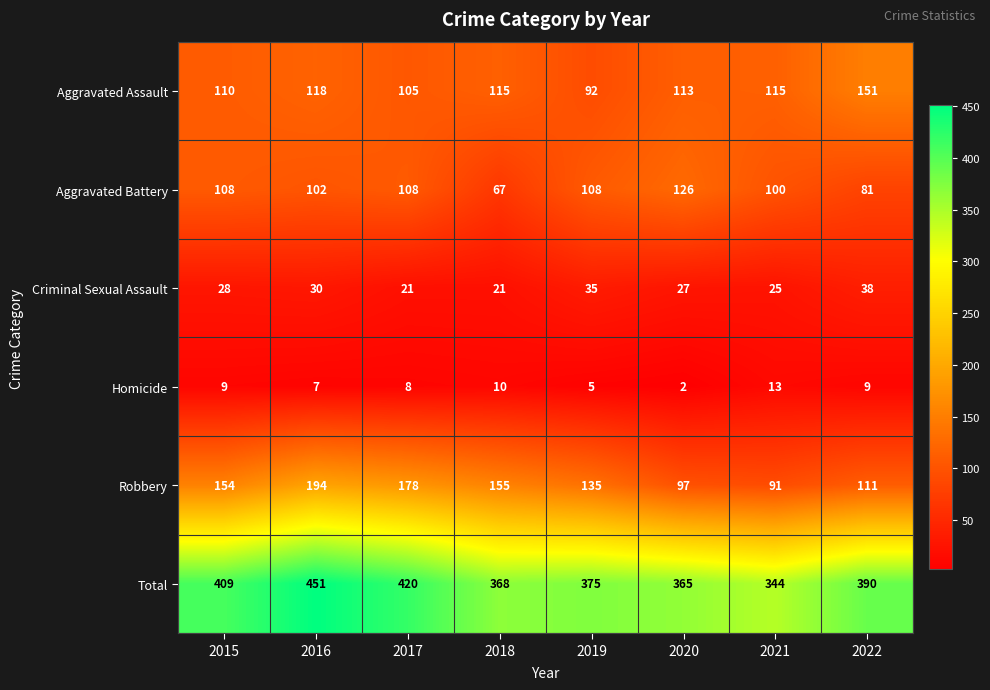

How many values in the Criminal Sexual Assault series are below 28?

4